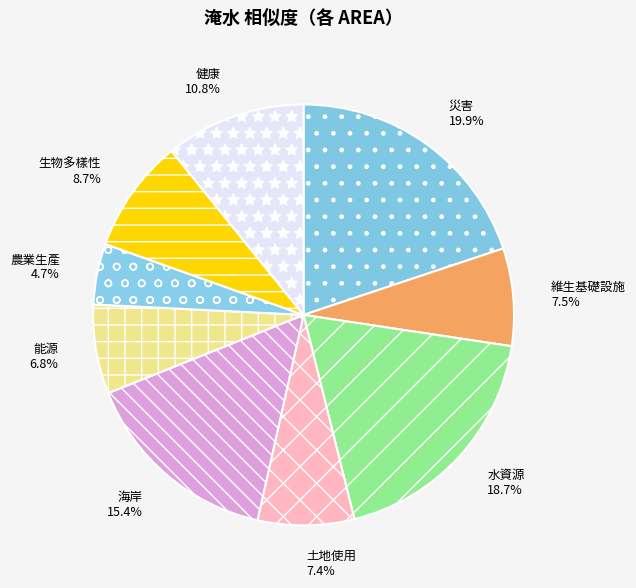

Is it true that 生物多樣性 is 1% of the pie?

False